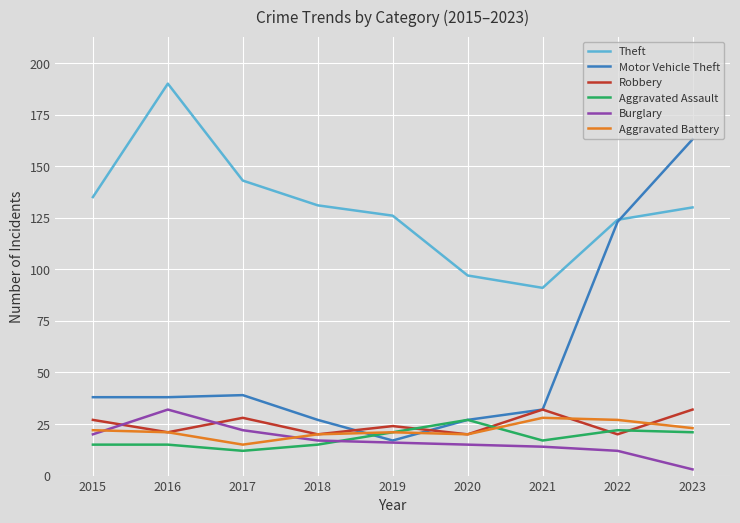

What is the minimum value shown in the chart?

3